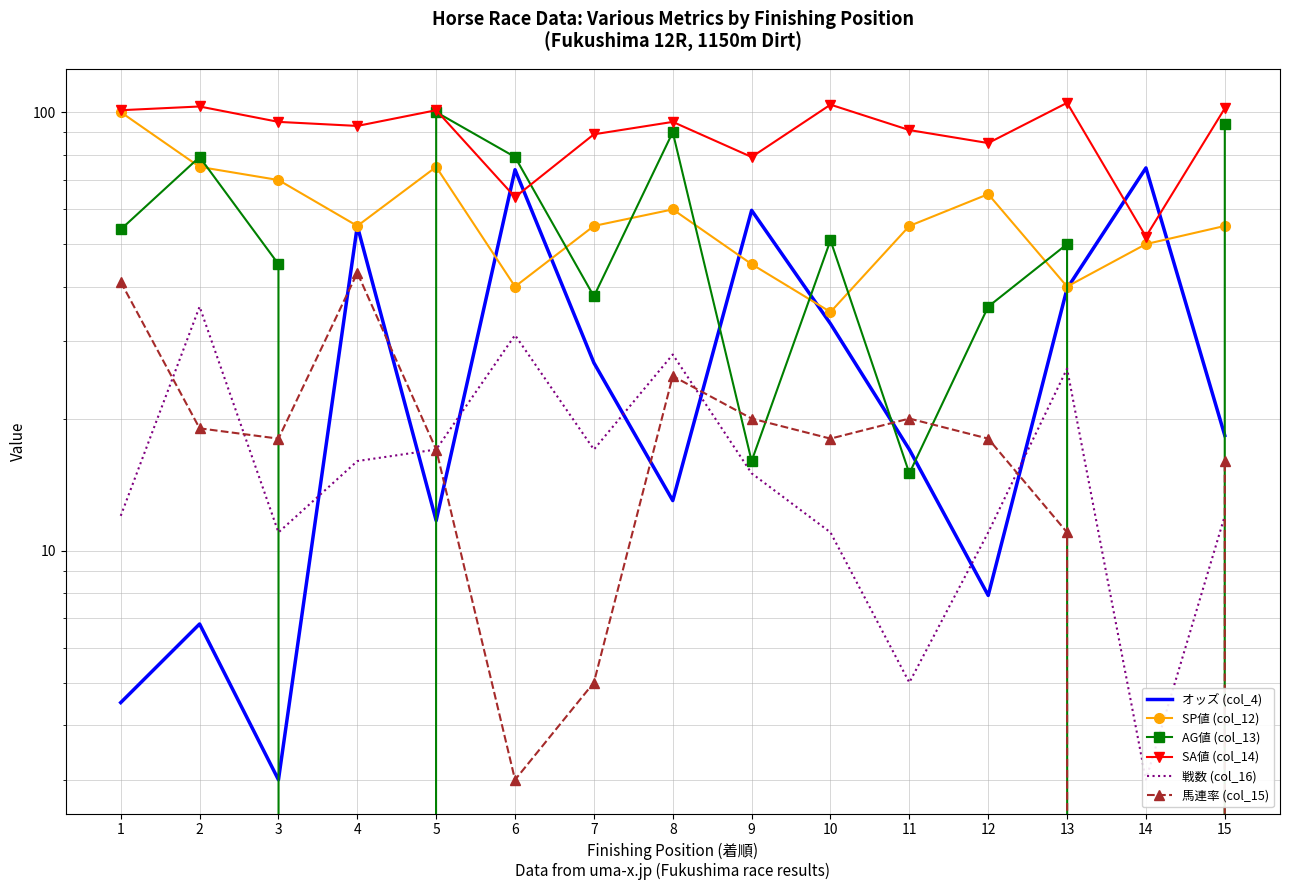

What is the sum of all 戦数 (col_16) values?

251.0